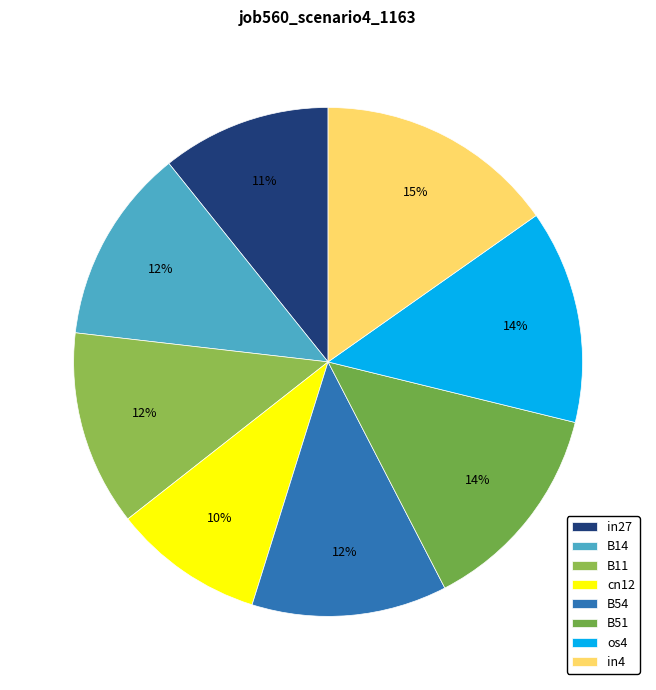

How many segments does this pie chart have?

8